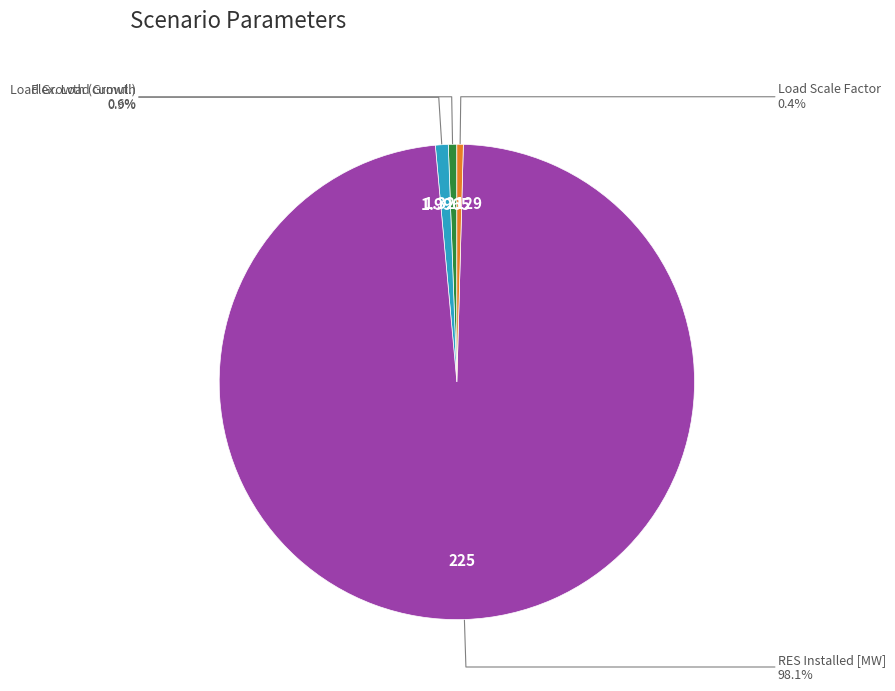

Approximately how many times larger is the value at Load Growth (cumul.) compared to Load Scale Factor?

1.3